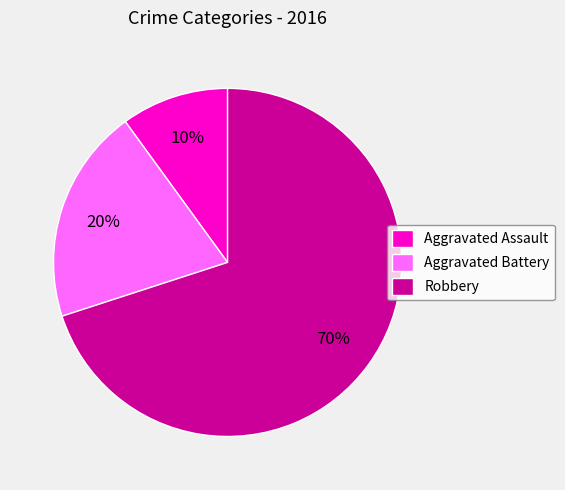

Do Aggravated Battery and Aggravated Assault together represent more than half of the pie?

No